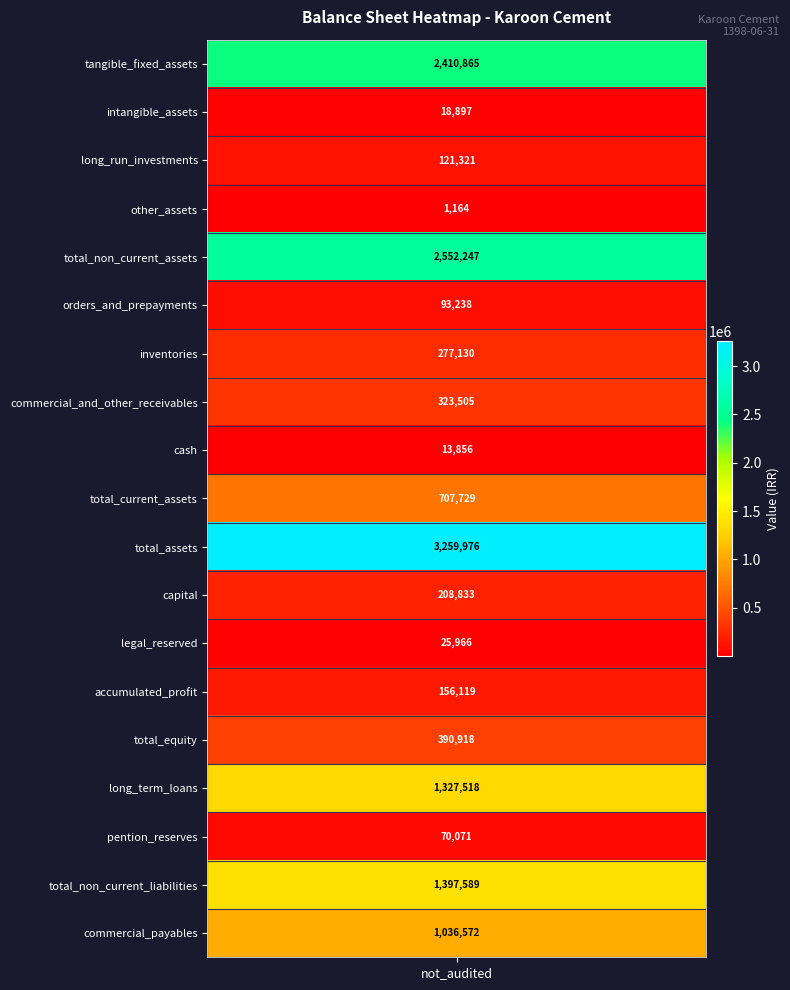

Reading right to left, transcribe all the data shown in this chart.

1036572	1397589	70071	1327518	390918	156119	25966	208833	3259976	707729	13856	323505	277130	93238	2552247	1164	121321	18897	2410865